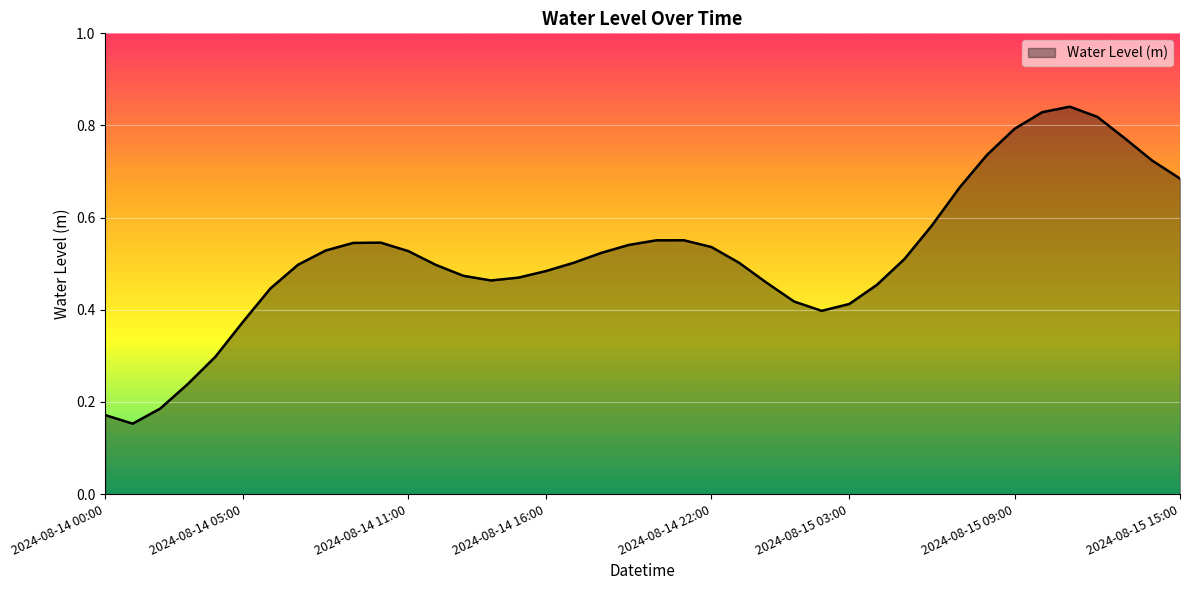

Is this an area chart (filled region under the line)?

Yes